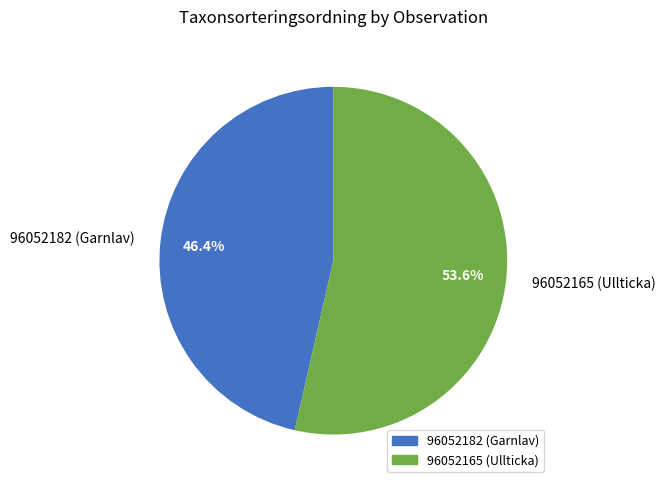

Between 96052182 (Garnlav) and 96052165 (Ullticka), which is larger?

96052165 (Ullticka)